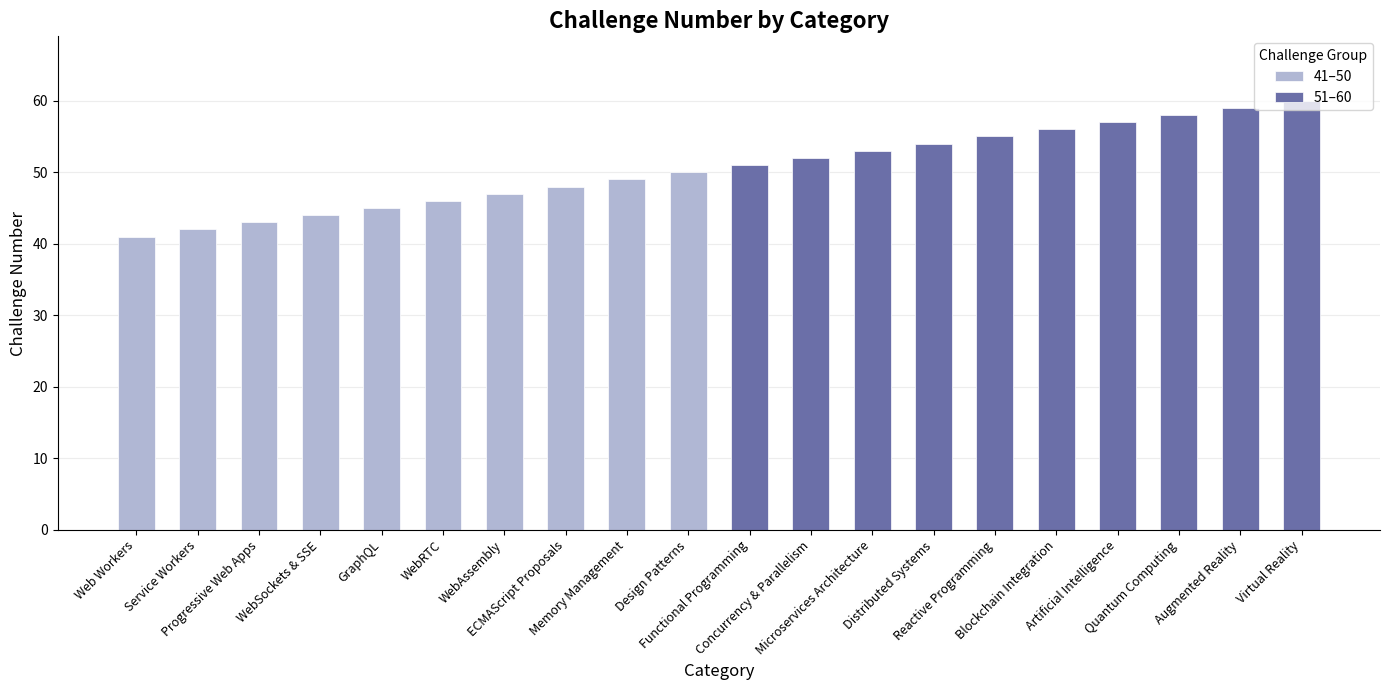

Between GraphQL and Memory Management, which series saw the biggest shift?

41–50